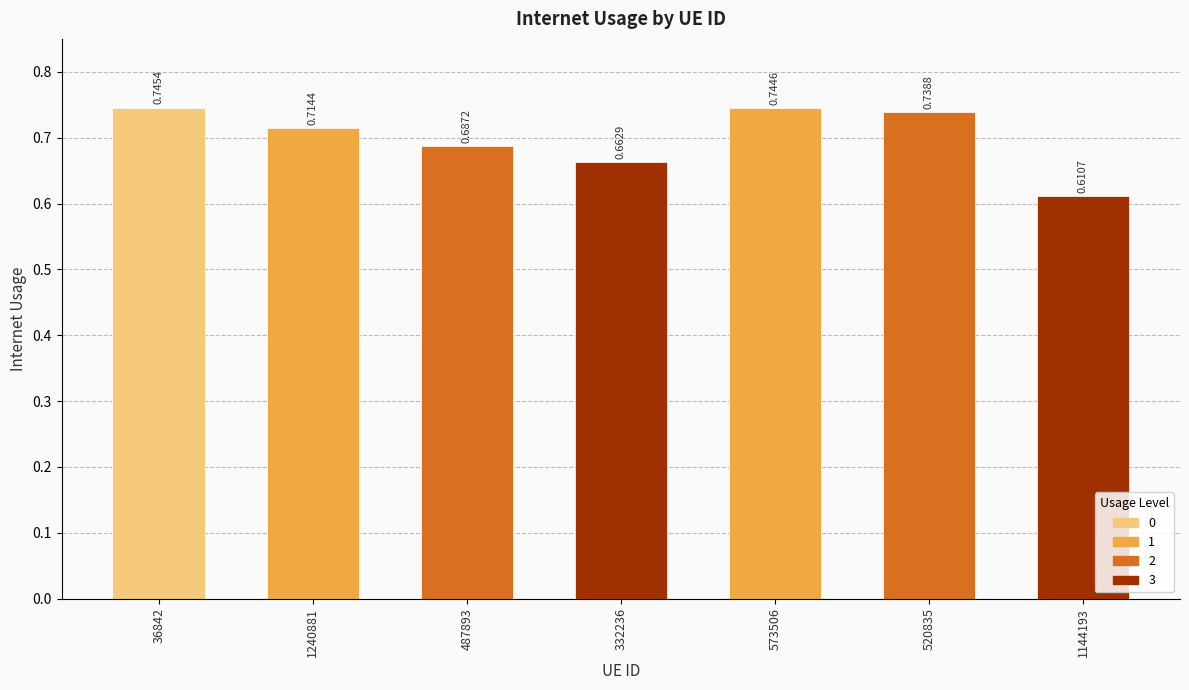

Which has a higher value, 487893 or 1240881?

1240881